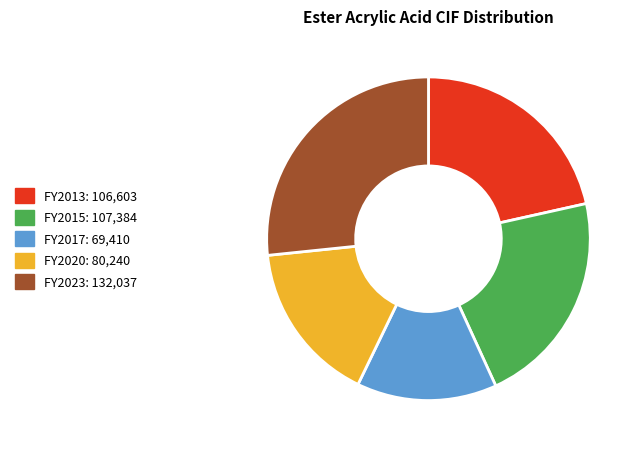

Which has a higher value, FY2020 or FY2017?

FY2020